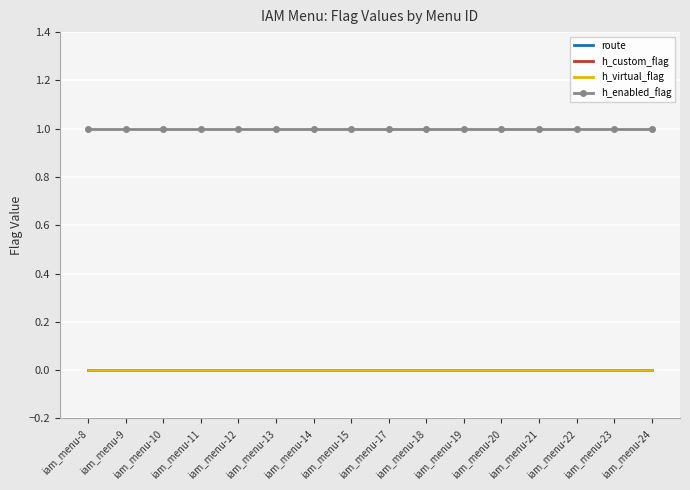

Reading left to right, what are all the values shown in this chart?

route: iam_menu-8=0	iam_menu-9=0	iam_menu-10=0	iam_menu-11=0	iam_menu-12=0	iam_menu-13=0	iam_menu-14=0	iam_menu-15=0	iam_menu-17=0	iam_menu-18=0	iam_menu-19=0	iam_menu-20=0	iam_menu-21=0	iam_menu-22=0	iam_menu-23=0	iam_menu-24=0
h_custom_flag: iam_menu-8=0	iam_menu-9=0	iam_menu-10=0	iam_menu-11=0	iam_menu-12=0	iam_menu-13=0	iam_menu-14=0	iam_menu-15=0	iam_menu-17=0	iam_menu-18=0	iam_menu-19=0	iam_menu-20=0	iam_menu-21=0	iam_menu-22=0	iam_menu-23=0	iam_menu-24=0
h_virtual_flag: iam_menu-8=0	iam_menu-9=0	iam_menu-10=0	iam_menu-11=0	iam_menu-12=0	iam_menu-13=0	iam_menu-14=0	iam_menu-15=0	iam_menu-17=0	iam_menu-18=0	iam_menu-19=0	iam_menu-20=0	iam_menu-21=0	iam_menu-22=0	iam_menu-23=0	iam_menu-24=0
h_enabled_flag: iam_menu-8=1	iam_menu-9=1	iam_menu-10=1	iam_menu-11=1	iam_menu-12=1	iam_menu-13=1	iam_menu-14=1	iam_menu-15=1	iam_menu-17=1	iam_menu-18=1	iam_menu-19=1	iam_menu-20=1	iam_menu-21=1	iam_menu-22=1	iam_menu-23=1	iam_menu-24=1